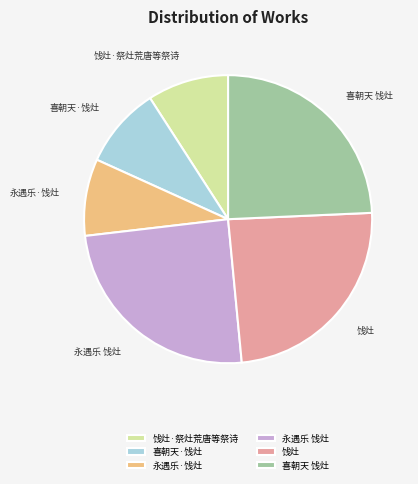

How many slices are in this pie chart?

6